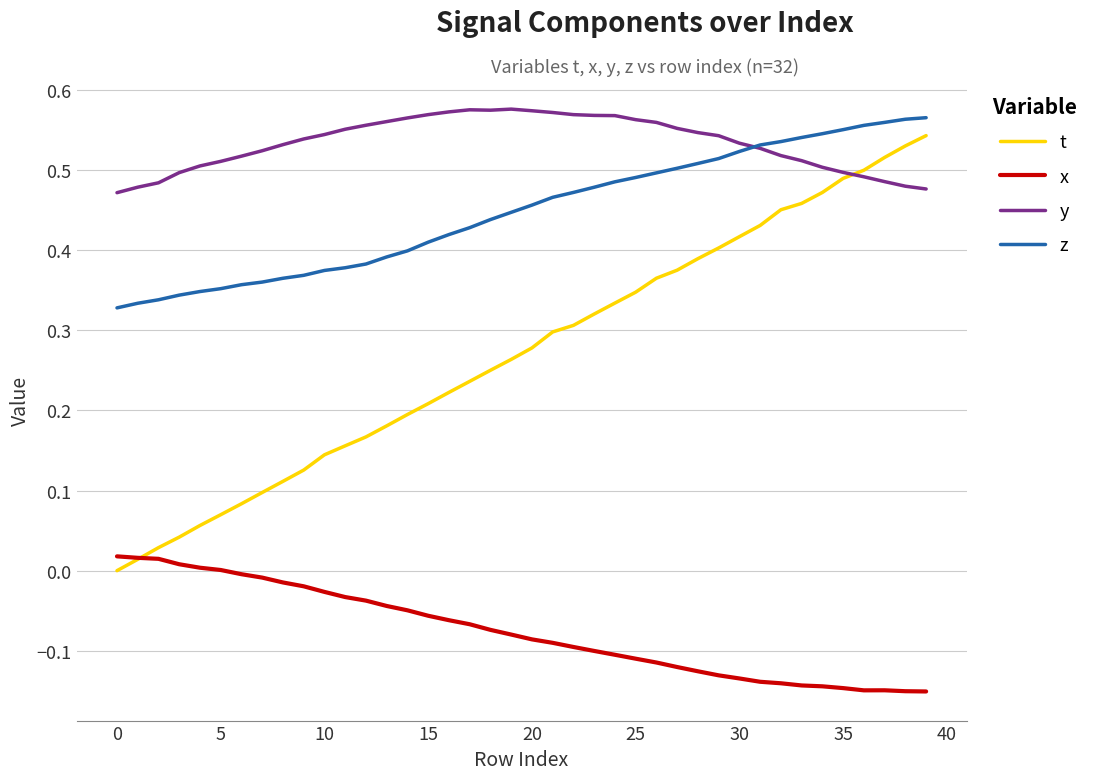

Which series has the largest total across all categories?

y